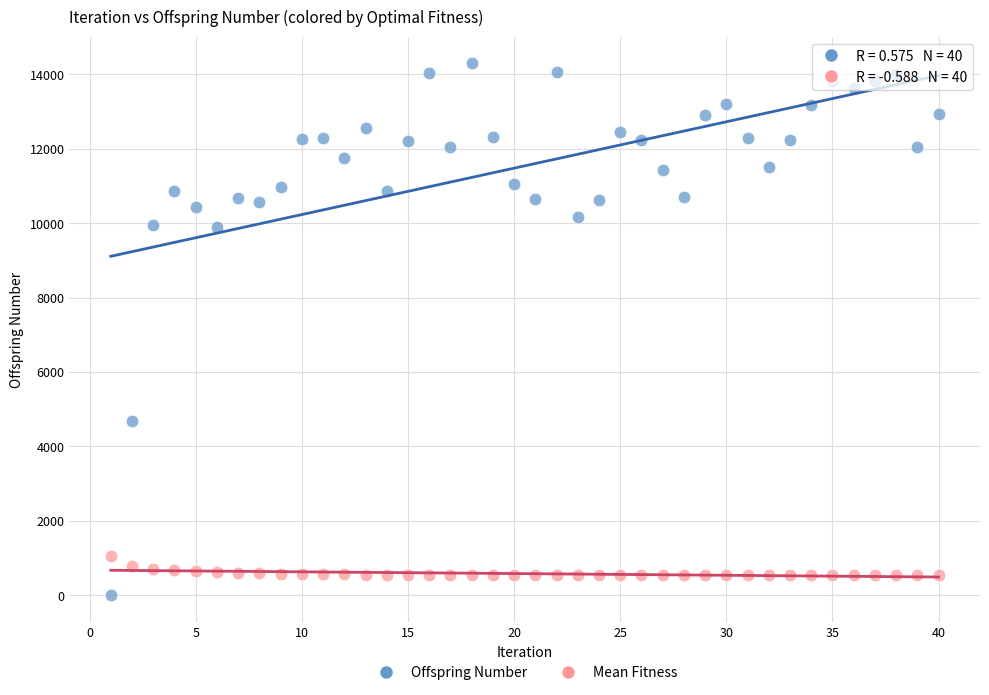

What are all the series names shown in the legend?

Offspring Number, Mean Fitness